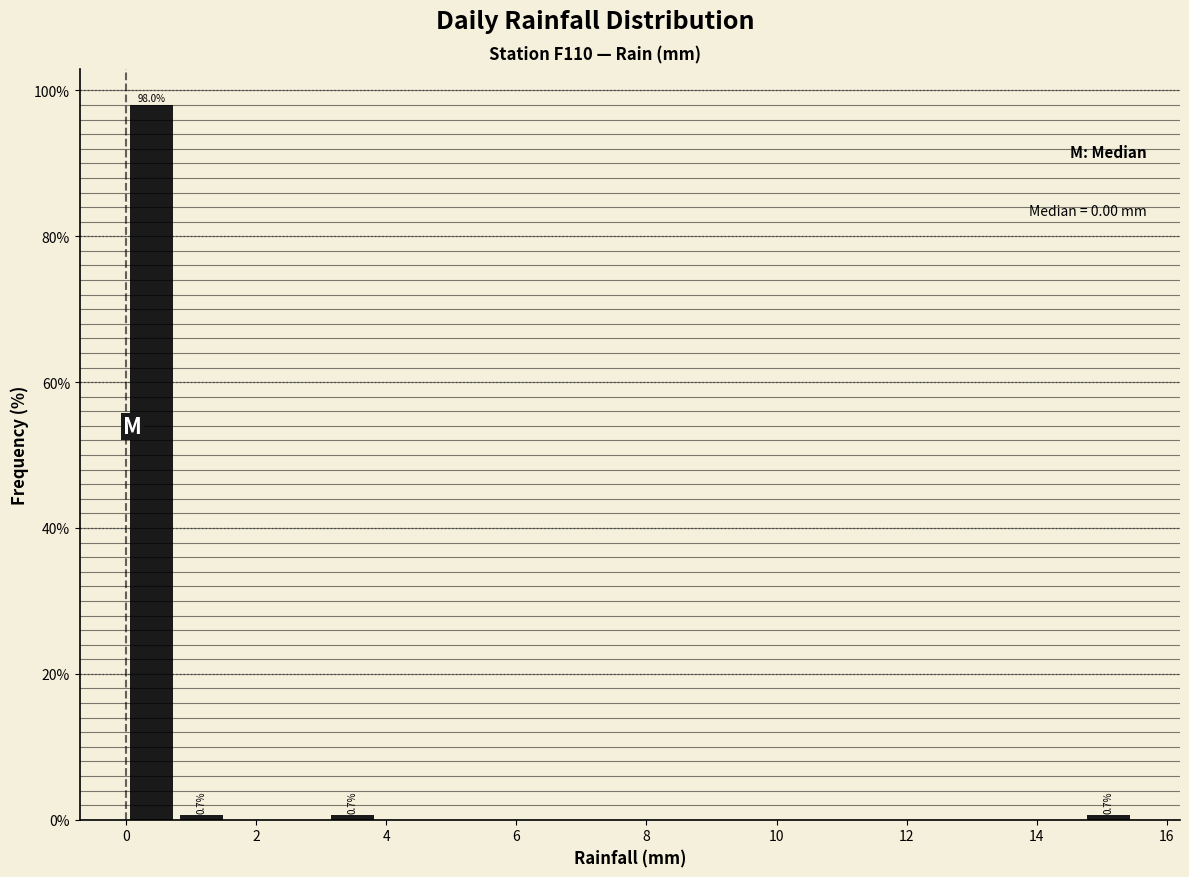

Around what value on the x-axis is the tallest bar? Give the approximate position of its centre, as read against the axis.

0.4